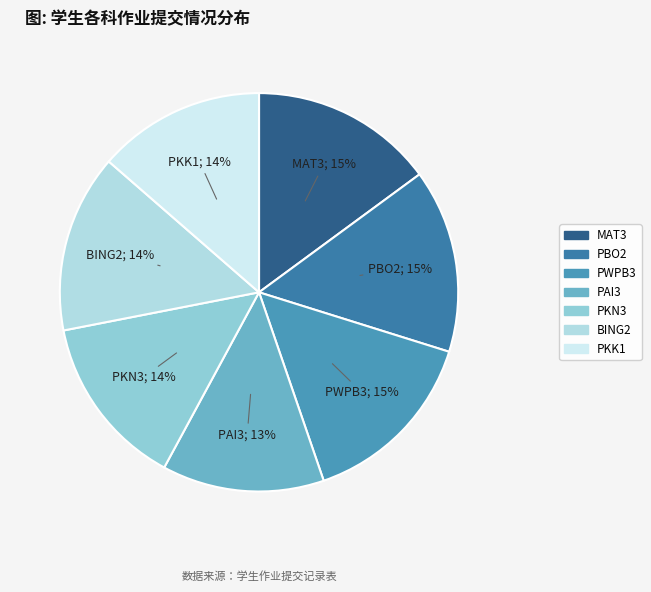

True or false: PBO2 accounts for 15% of the total.

True